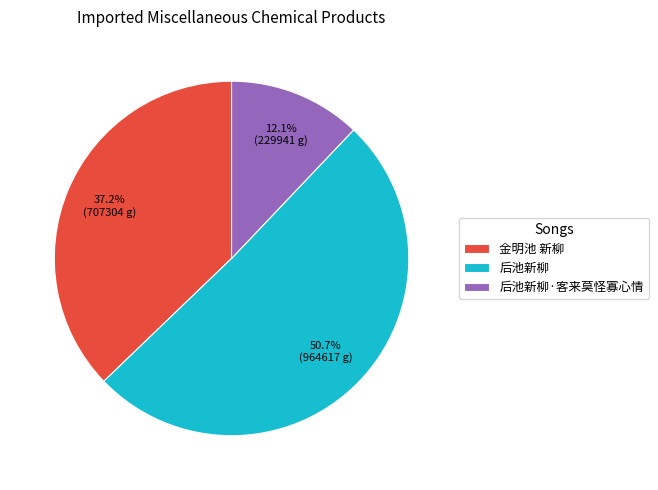

Do 后池新柳 and 后池新柳·客来莫怪寡心情 together represent more than half of the pie?

Yes